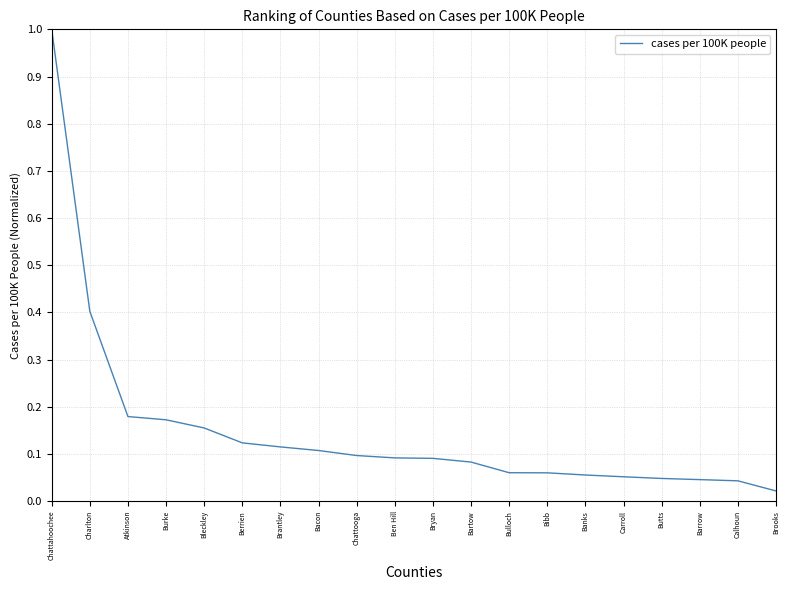

Where is the data nearest to the value 0?

Brooks